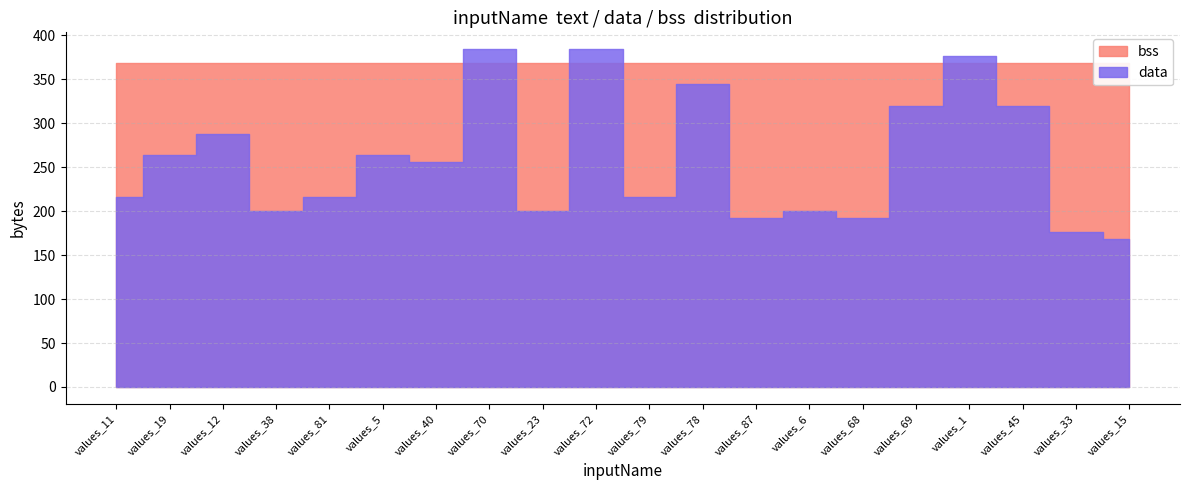

What is the label of the 5th point from the right?

values_69